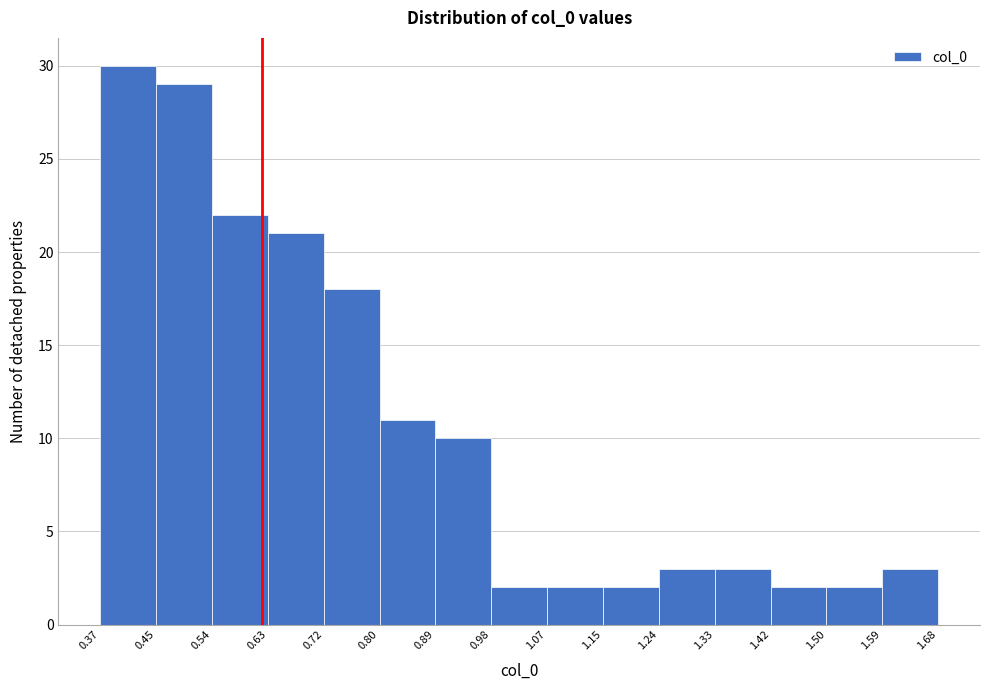

Reading left to right, list every bar in this chart as the range it spans on the x-axis followed by its height. The values are not printed on the chart, so give them approximately, as read against the axis.

0.37 to 0.45: 30
0.45 to 0.54: 29
0.54 to 0.63: 22
0.63 to 0.72: 21
0.72 to 0.80: 18
0.80 to 0.89: 11
0.89 to 0.98: 10
0.98 to 1.07: 2
1.07 to 1.15: 2
1.15 to 1.24: 2
1.24 to 1.33: 3
1.33 to 1.42: 3
1.42 to 1.50: 2
1.50 to 1.59: 2
1.59 to 1.68: 3